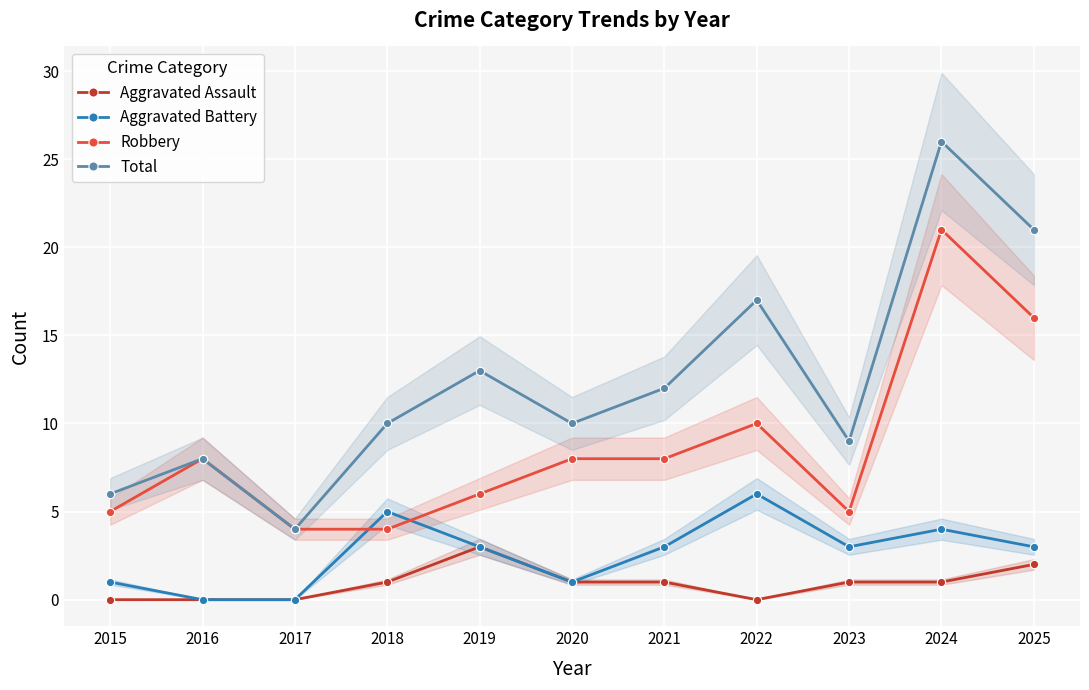

Rank the categories by Total value from highest to lowest.

2024, 2025, 2022, 2019, 2021, 2018, 2020, 2023, 2016, 2015, 2017